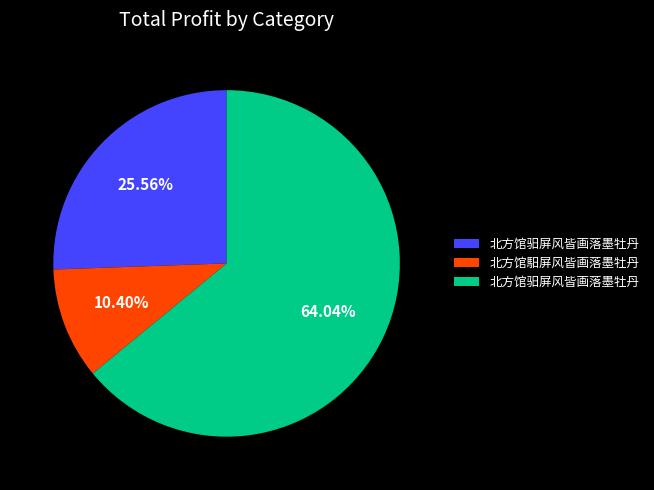

How many slices are in this pie chart?

3